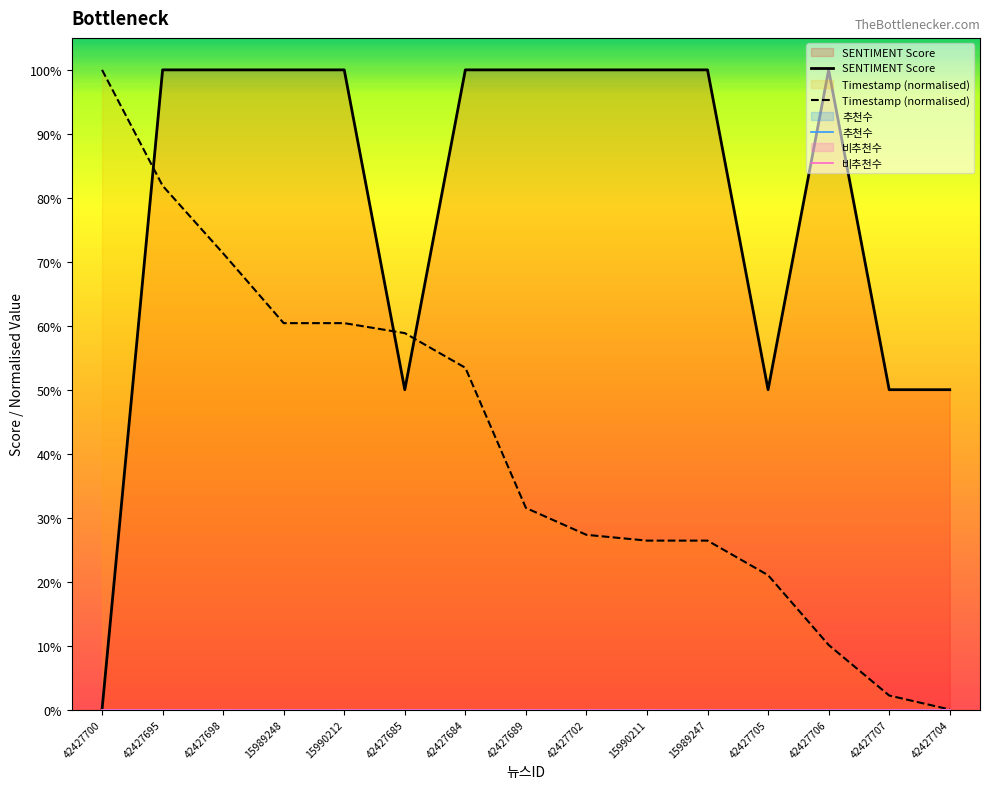

Reading left to right, extract all data points from this chart.

SENTIMENT Score: 42427700=0.0	42427695=100.0	42427698=100.0	15989248=100.0	15990212=100.0	42427685=50.0	42427684=100.0	42427689=100.0	42427702=100.0	15990211=100.0	15989247=100.0	42427705=50.0	42427706=100.0	42427707=50.0	42427704=50.0
Timestamp (normalised): 42427700=100.0	42427695=81.9	42427698=71.3	15989248=60.4	15990212=60.4	42427685=58.8	42427684=53.4	42427689=31.5	42427702=27.3	15990211=26.4	15989247=26.4	42427705=21.0	42427706=10.1	42427707=2.2	42427704=0.0
추천수: 42427700=0.0	42427695=0.0	42427698=0.0	15989248=0.0	15990212=0.0	42427685=0.0	42427684=0.0	42427689=0.0	42427702=0.0	15990211=0.0	15989247=0.0	42427705=0.0	42427706=0.0	42427707=0.0	42427704=0.0
비추천수: 42427700=0.0	42427695=0.0	42427698=0.0	15989248=0.0	15990212=0.0	42427685=0.0	42427684=0.0	42427689=0.0	42427702=0.0	15990211=0.0	15989247=0.0	42427705=0.0	42427706=0.0	42427707=0.0	42427704=0.0